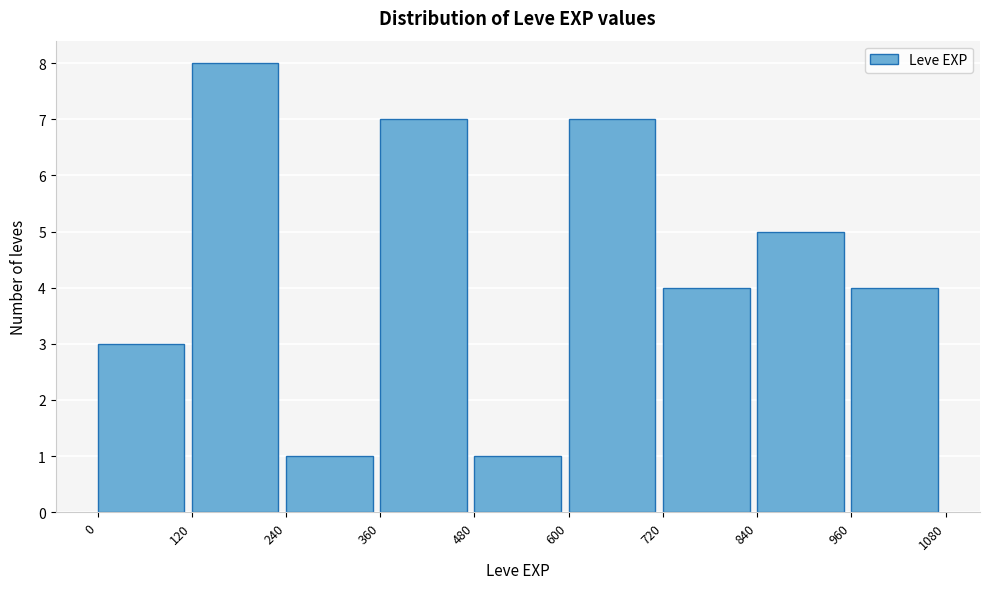

Reading left to right, list every bar in this chart as the range it spans on the x-axis followed by its height. The values are not printed on the chart, so give them approximately, as read against the axis.

0 to 120: 3
120 to 240: 8
240 to 360: 1
360 to 480: 7
480 to 600: 1
600 to 720: 7
720 to 840: 4
840 to 960: 5
960 to 1080: 4